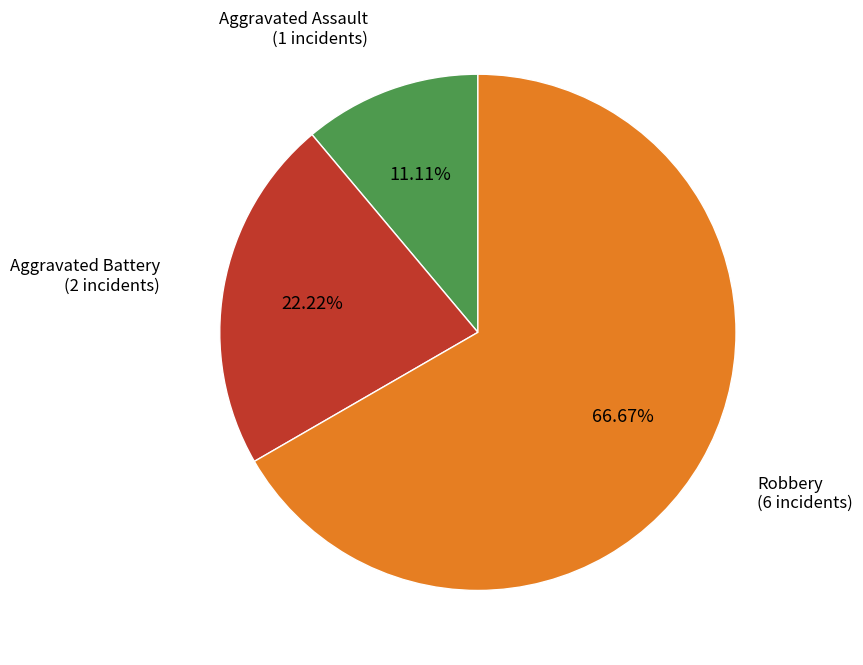

Is there any slice that represents more than half of the pie?

Yes